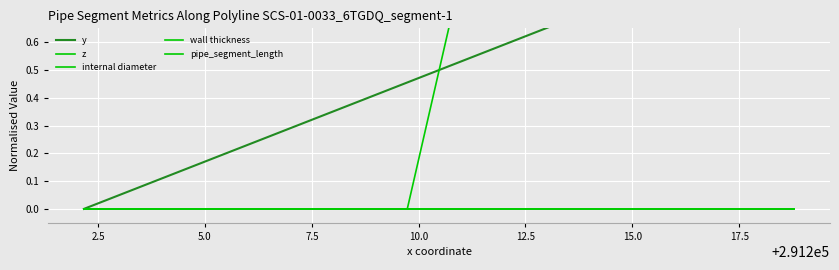

At which label does z reach its peak?

5.0